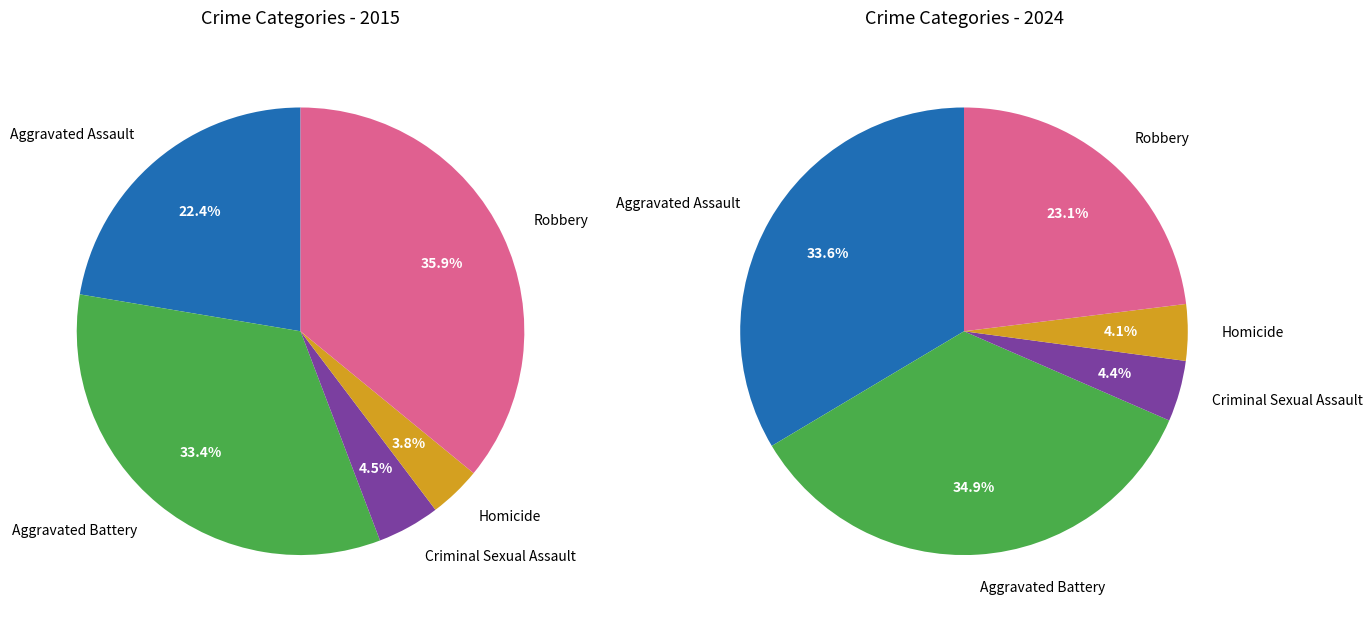

To the nearest percent, what is the difference between the largest and smallest slice percentages?

32%